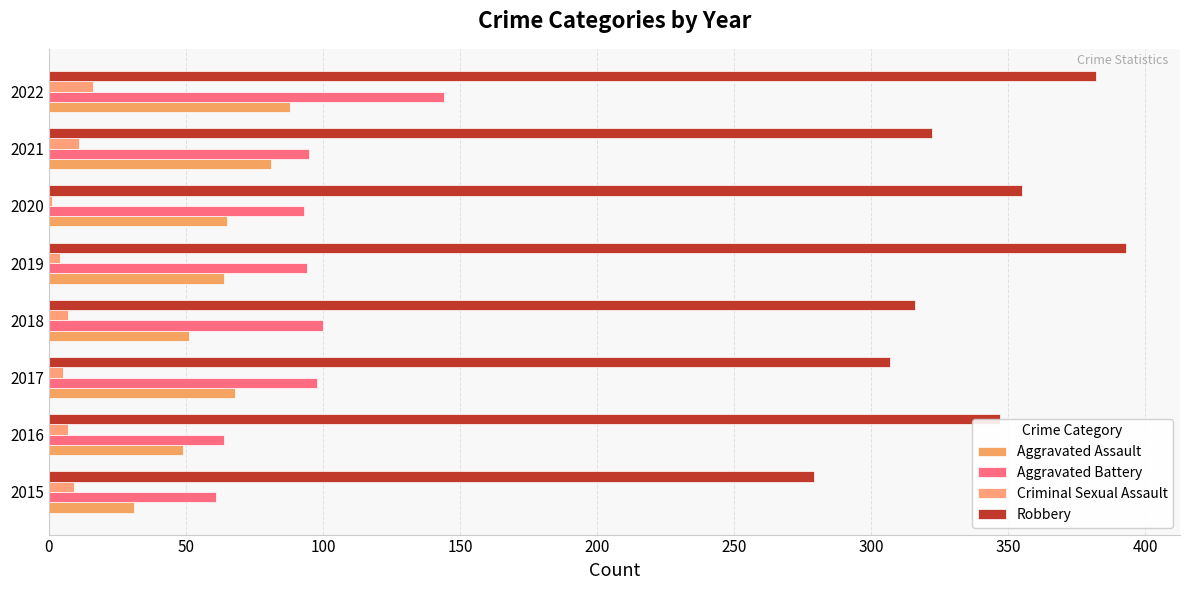

At which label does Criminal Sexual Assault reach its peak?

2022